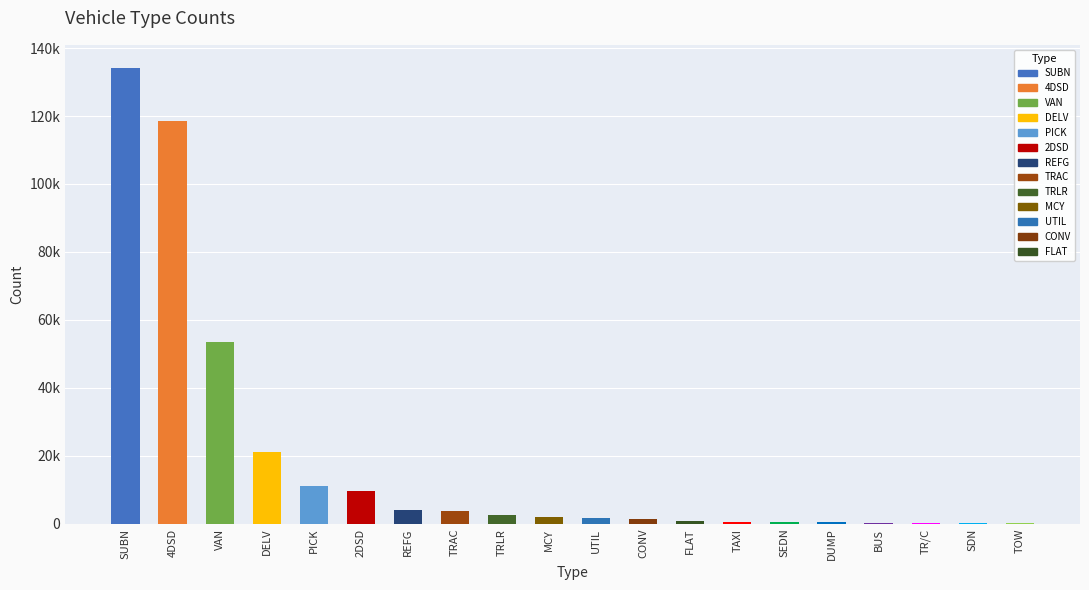

What is the change in value from MCY to BUS?

-1703